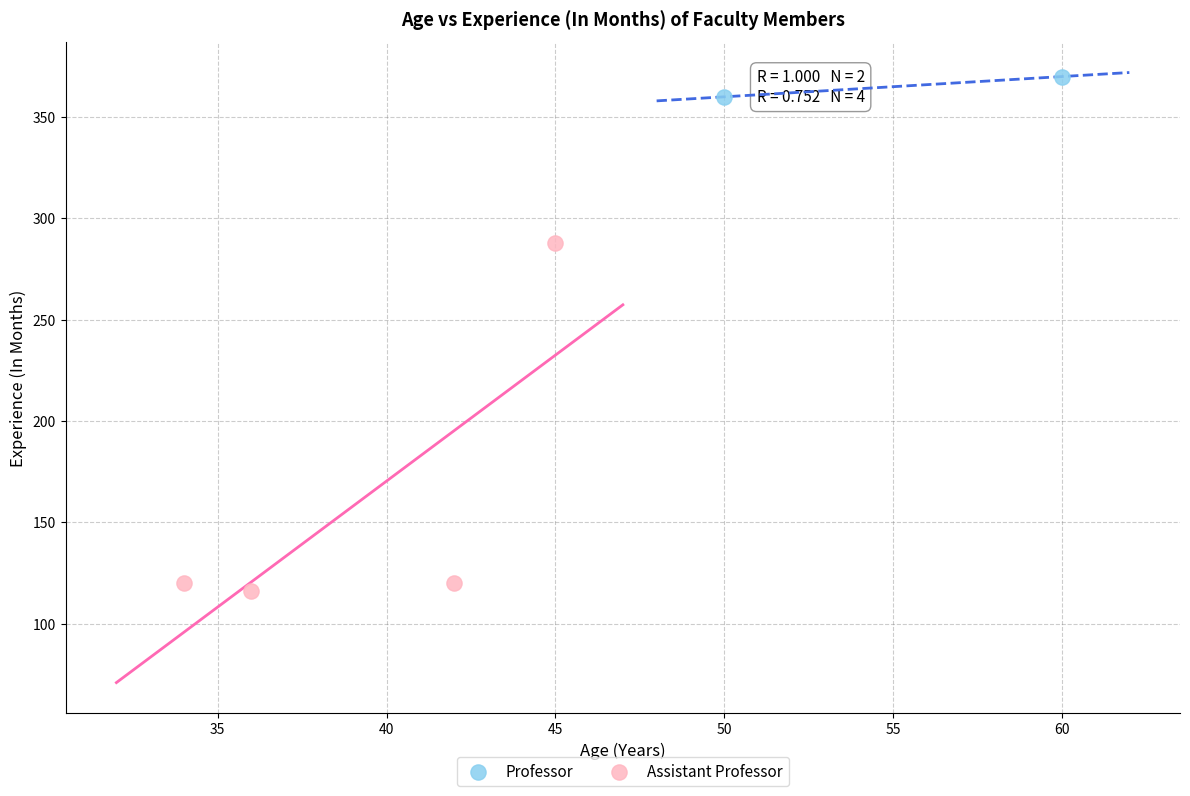

Which series reaches the minimum Y coordinate?

Assistant Professor